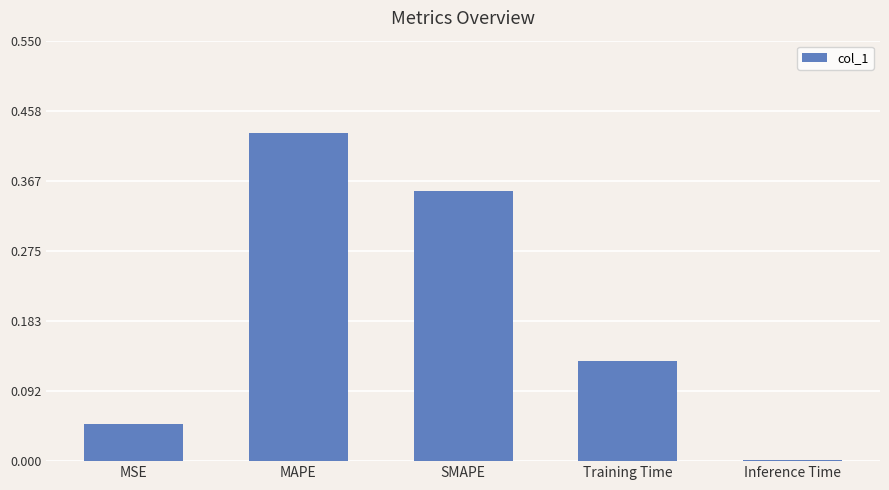

Count the number of data series in this chart.

1